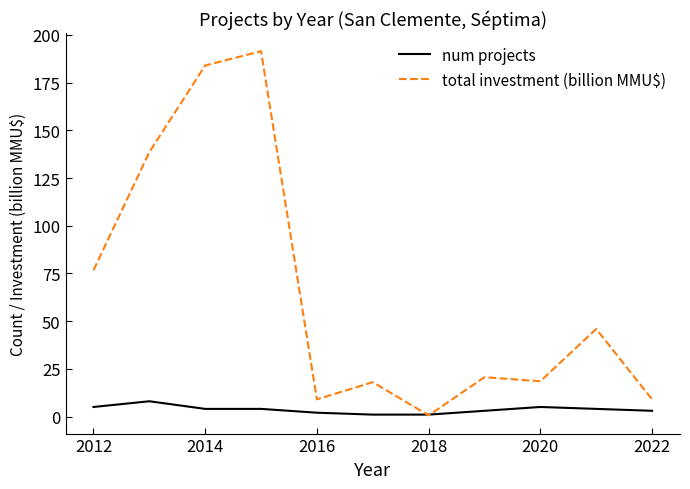

What is the difference between the maximum and minimum values in the total investment (billion MMU$) series?

190.9